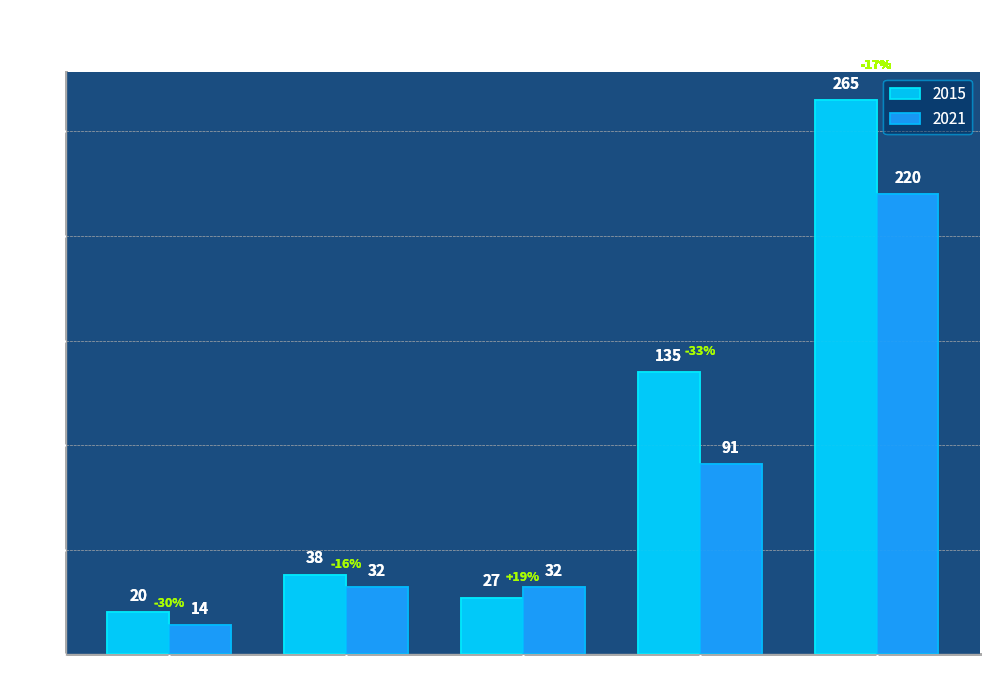

What is the minimum value shown in the chart?

14